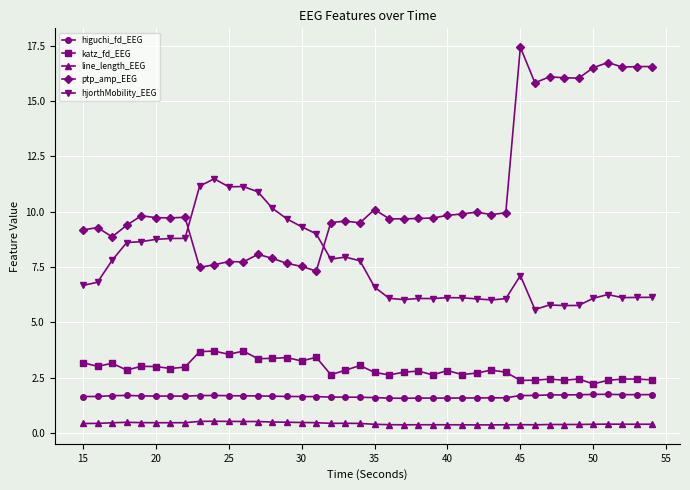

Which series has the widest spread of values?

ptp_amp_EEG